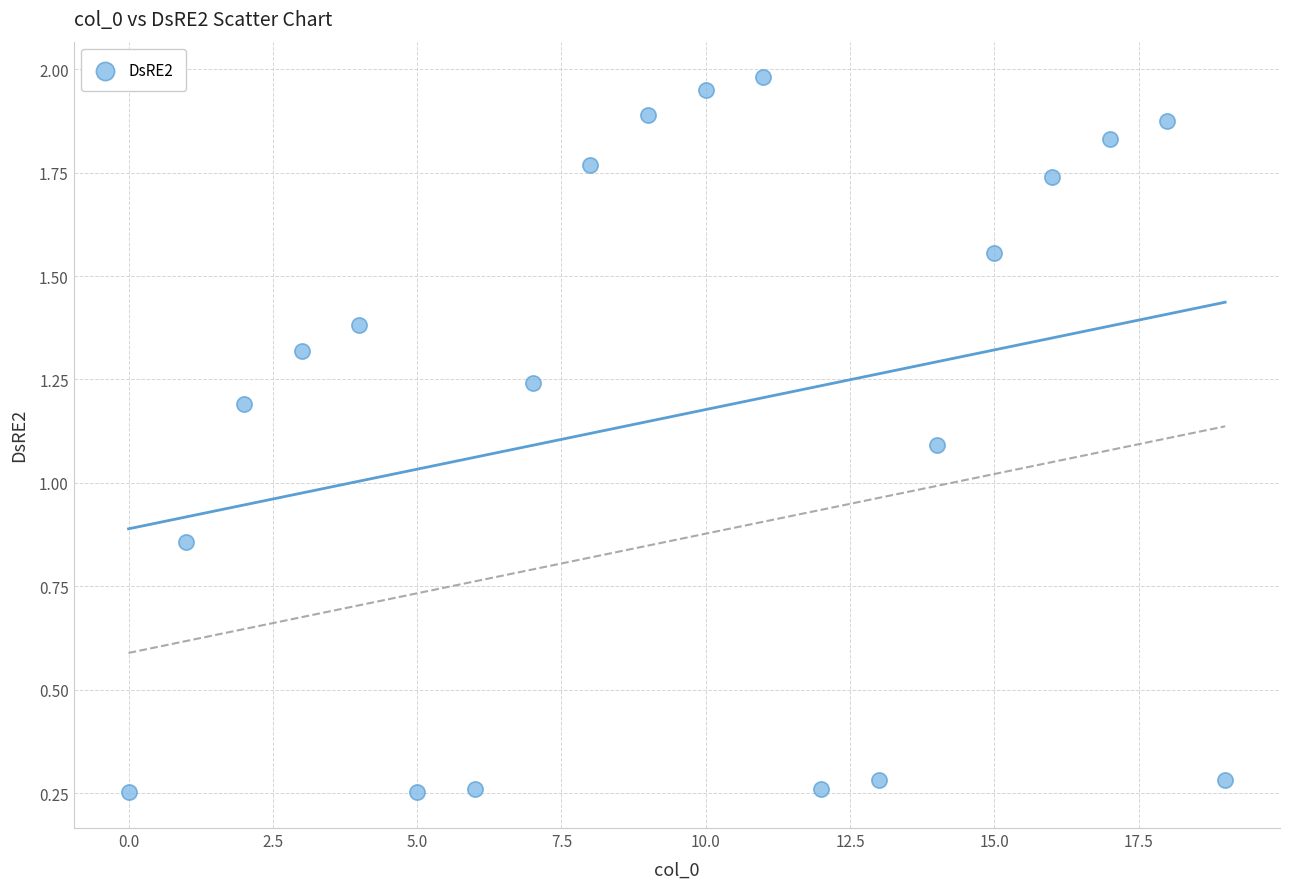

What Y value in the scatter plot is closest to 1?

1.1